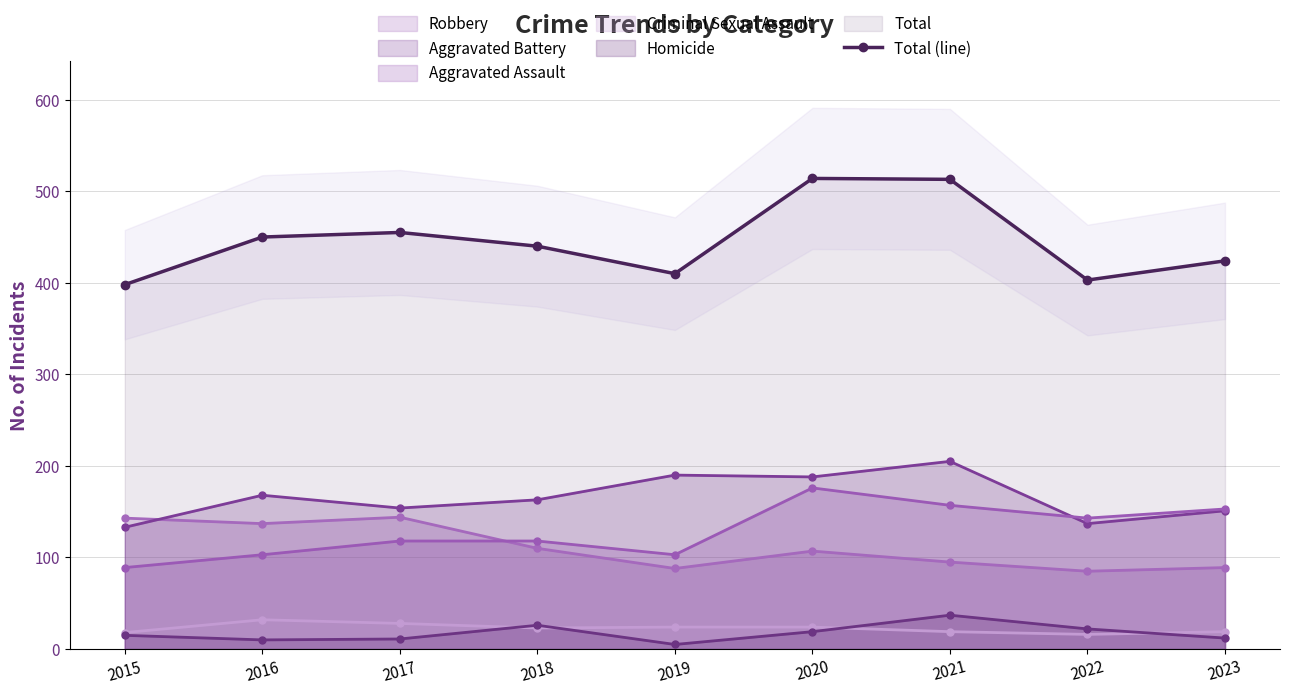

Reading left to right, extract all data points from this chart.

398	450	455	440	410	514	513	403	424